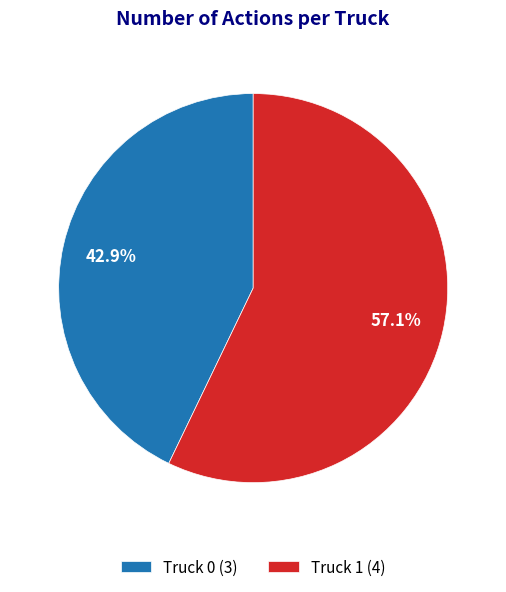

To the nearest percent, what percentage of the pie is Truck 1?

57%